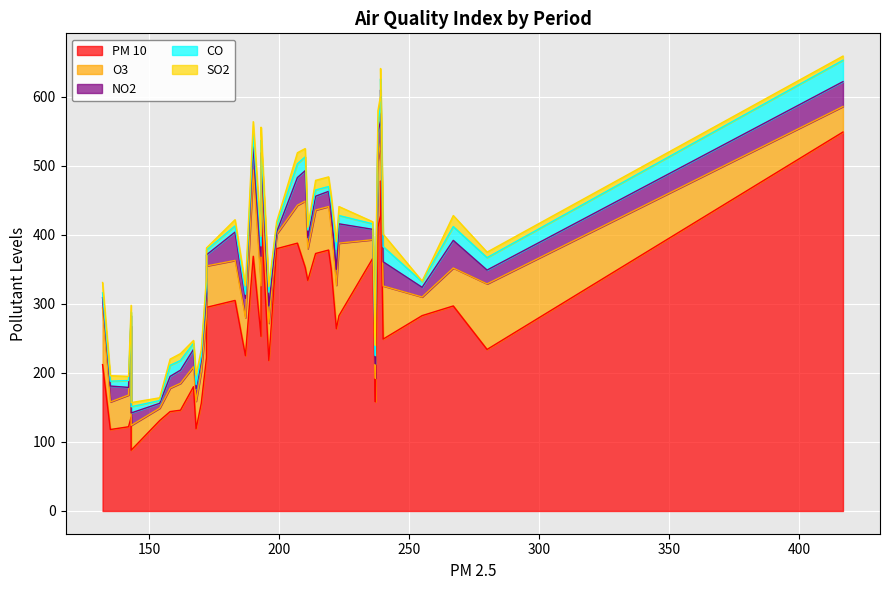

In CO, how many points are lower than both neighbors (excluding endpoints)?

12